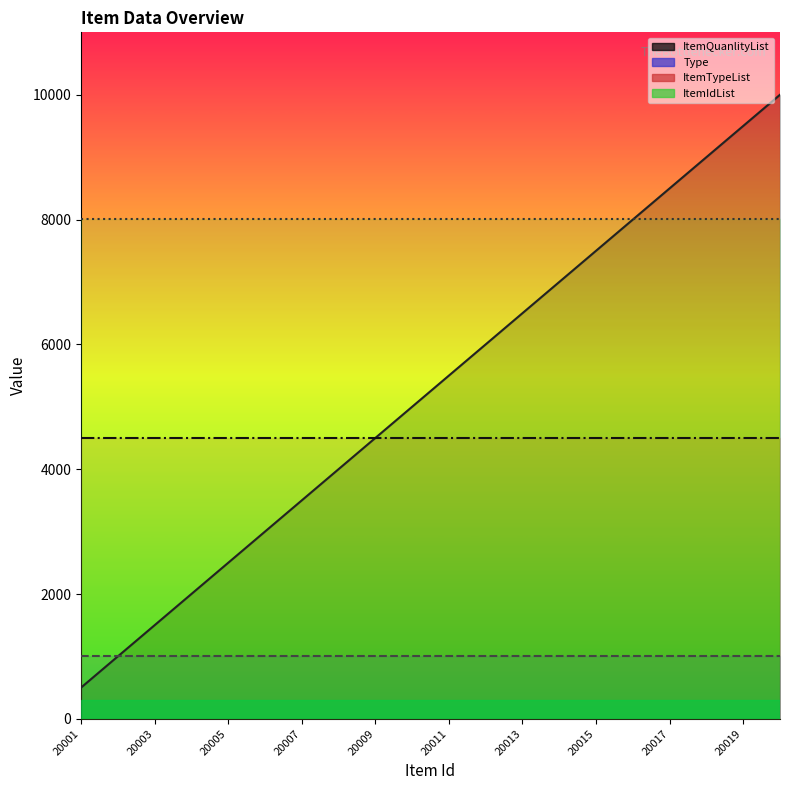

What is the value of the Type line point at the 4th from the left?

1000